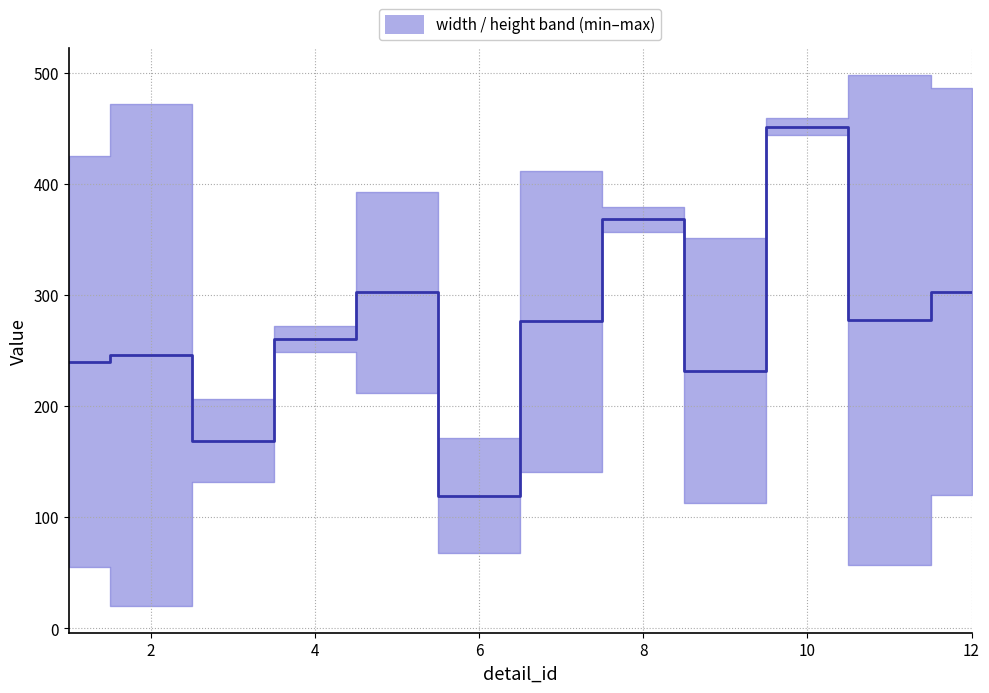

What is the smallest value displayed?

119.5